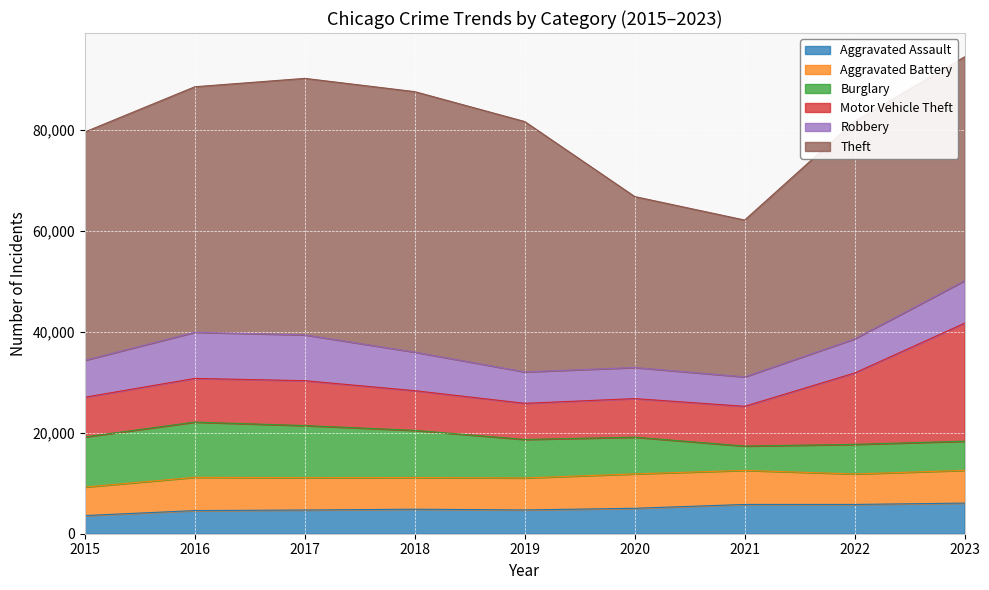

True or false: Theft and Motor Vehicle Theft cross at least once.

False